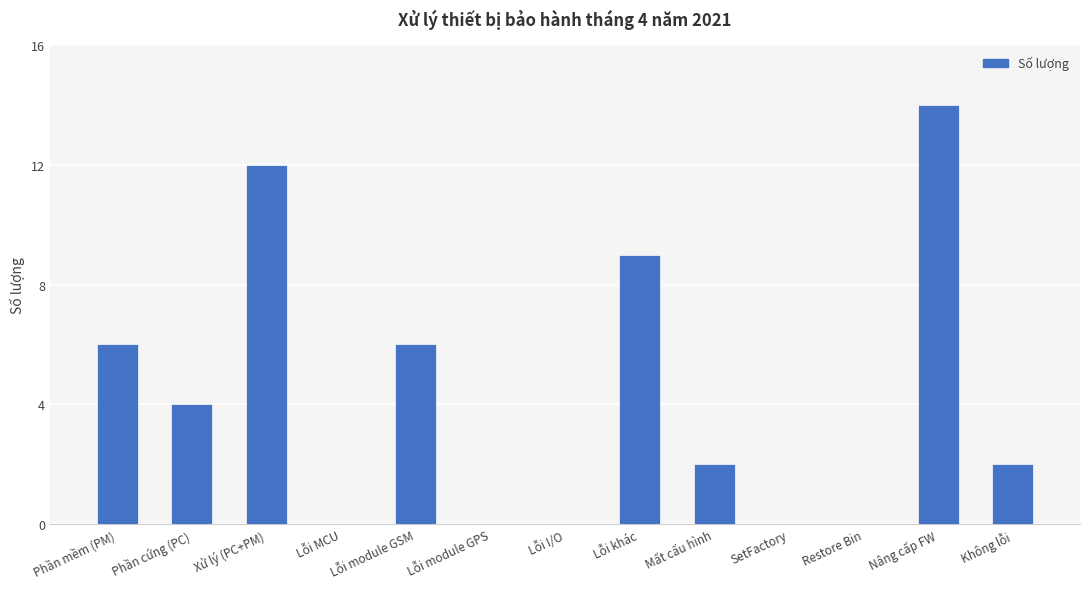

Which label corresponds to the largest value in the chart?

Nâng cấp FW